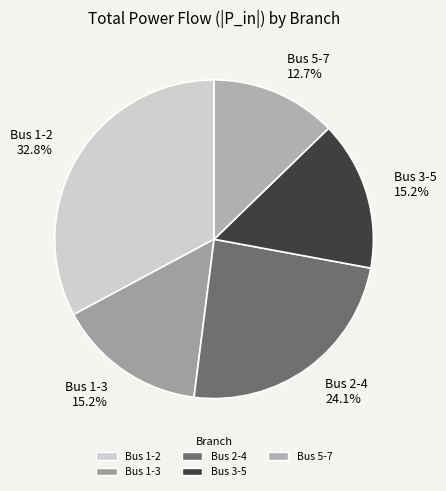

True or false: Bus 2-4 accounts for 32% of the total.

False